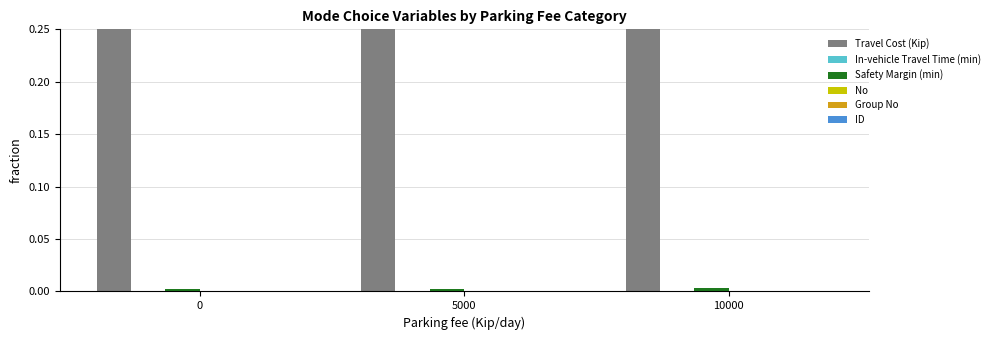

Count the number of data series in this chart.

6